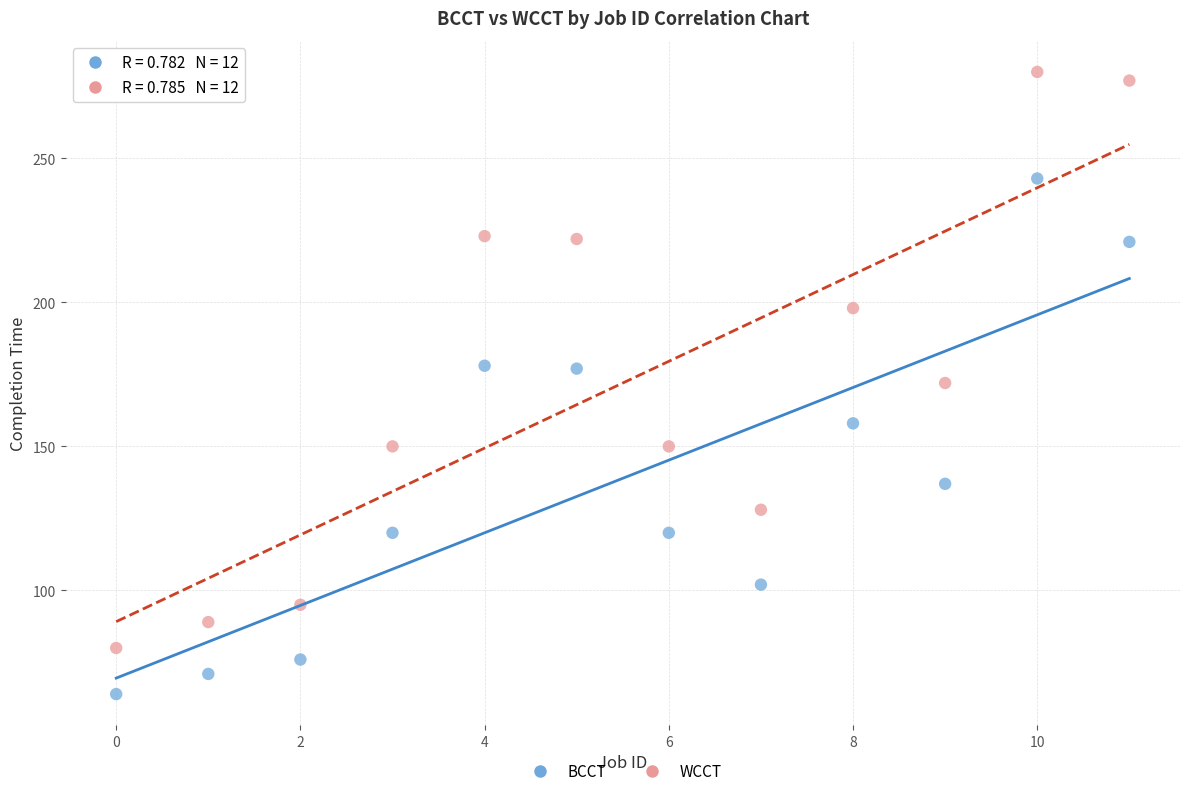

What are all the series names shown in the legend?

BCCT, WCCT